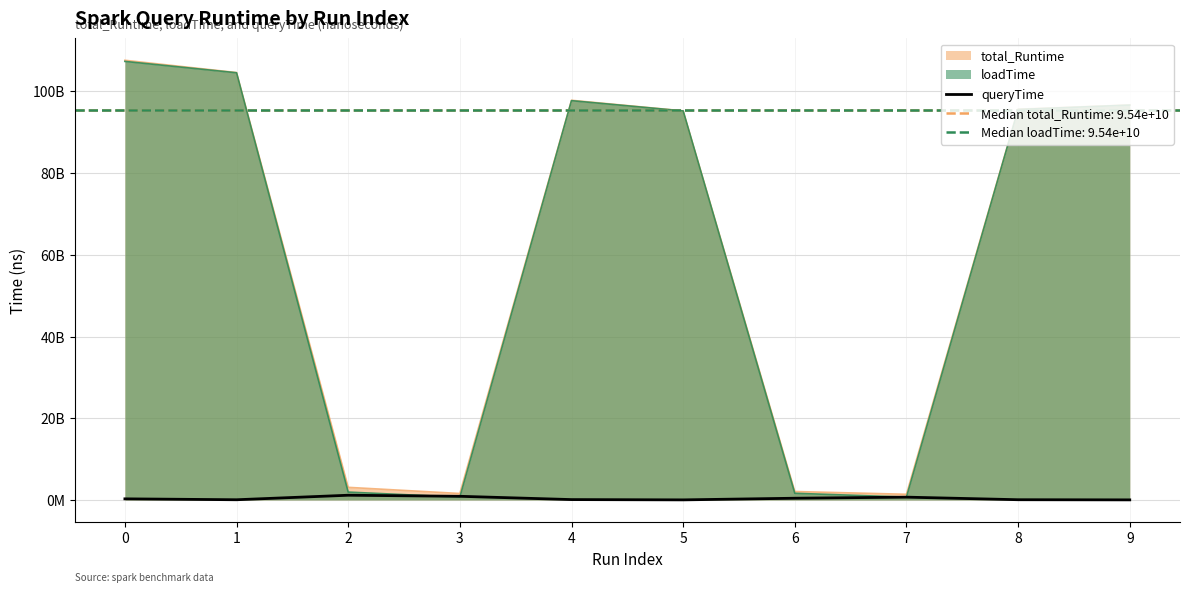

The chart shows a value of 95300799 at 4. True or false?

True